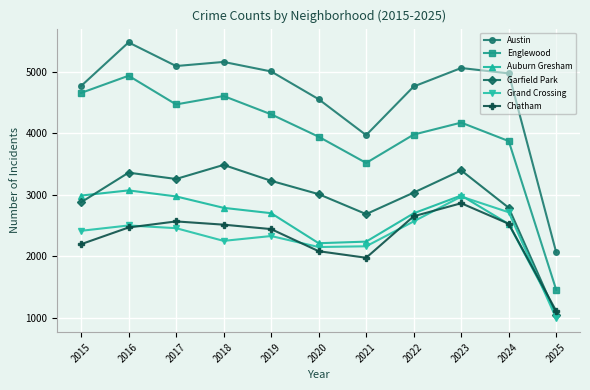

What is the value of the Auburn Gresham point at the 2nd from the left?

3071